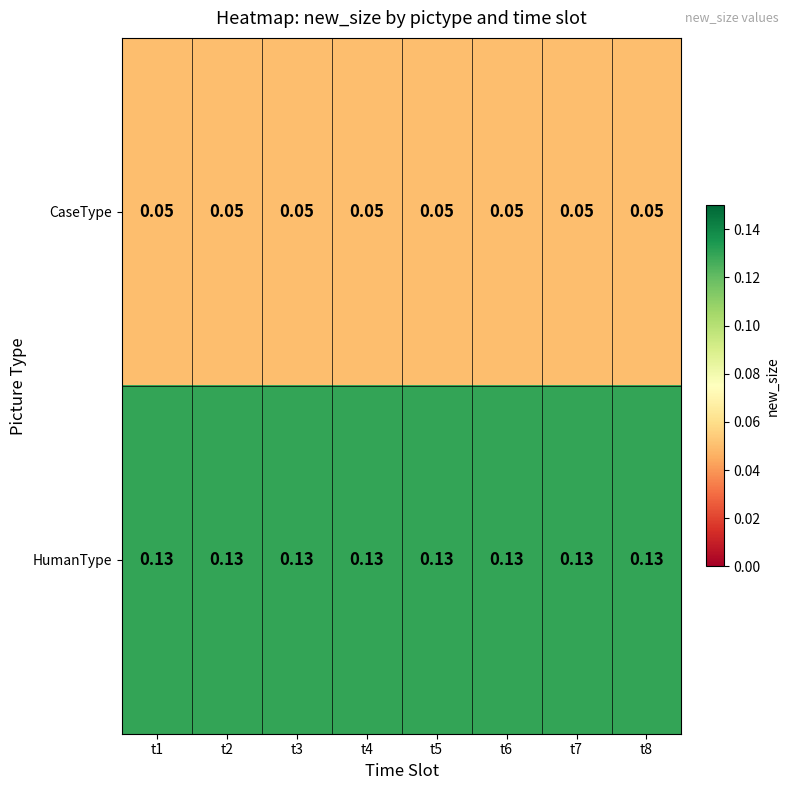

Which series has the largest total across all categories?

HumanType